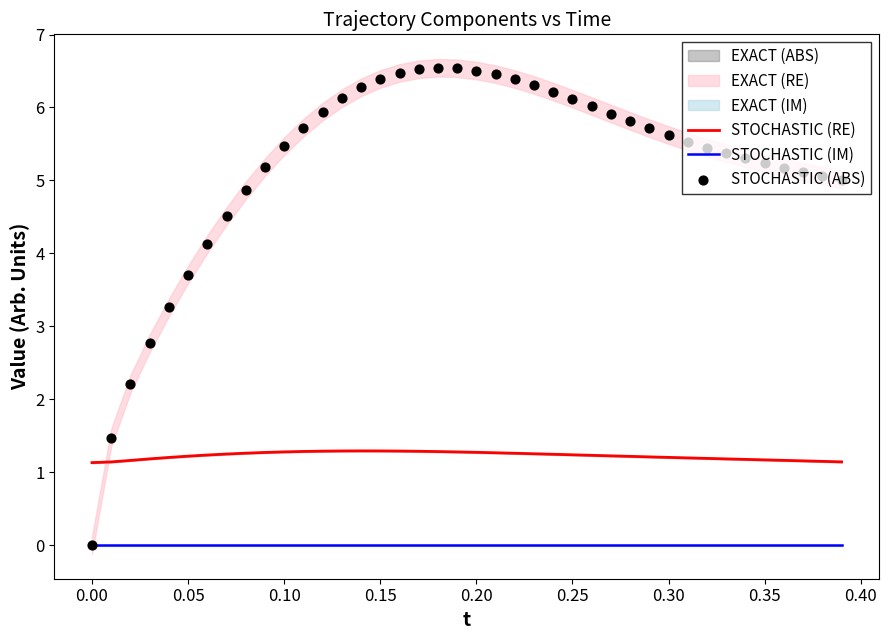

Which series reaches the minimum Y coordinate?

STOCHASTIC (IM)